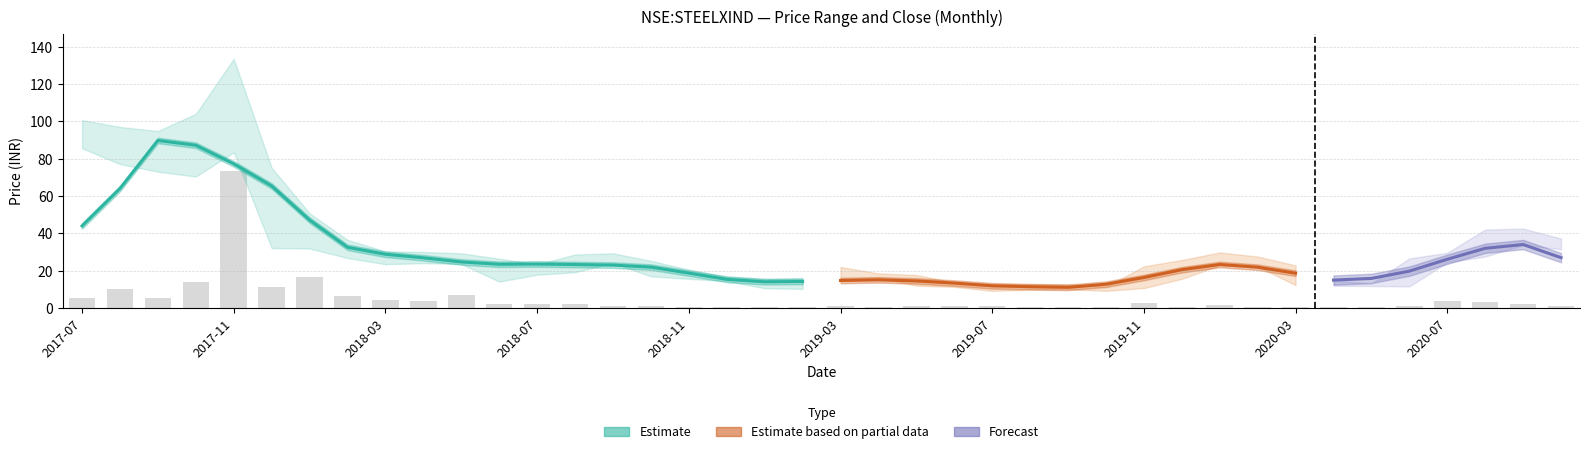

At which category is the sum across all series the highest?

2017-11